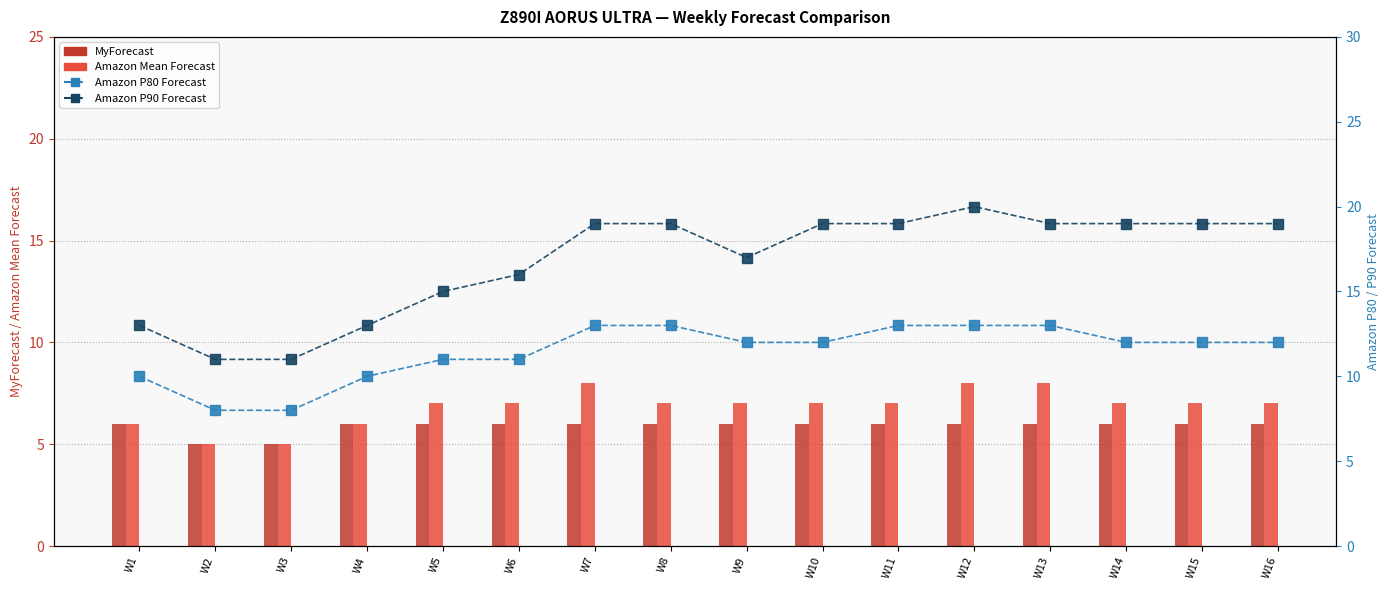

Reading left to right, what are all the values shown in this chart?

MyForecast: W1=6	W2=5	W3=5	W4=6	W5=6	W6=6	W7=6	W8=6	W9=6	W10=6	W11=6	W12=6	W13=6	W14=6	W15=6	W16=6
Amazon Mean Forecast: W1=6	W2=5	W3=5	W4=6	W5=7	W6=7	W7=8	W8=7	W9=7	W10=7	W11=7	W12=8	W13=8	W14=7	W15=7	W16=7
Amazon P80 Forecast: W1=10	W2=8	W3=8	W4=10	W5=11	W6=11	W7=13	W8=13	W9=12	W10=12	W11=13	W12=13	W13=13	W14=12	W15=12	W16=12
Amazon P90 Forecast: W1=13	W2=11	W3=11	W4=13	W5=15	W6=16	W7=19	W8=19	W9=17	W10=19	W11=19	W12=20	W13=19	W14=19	W15=19	W16=19